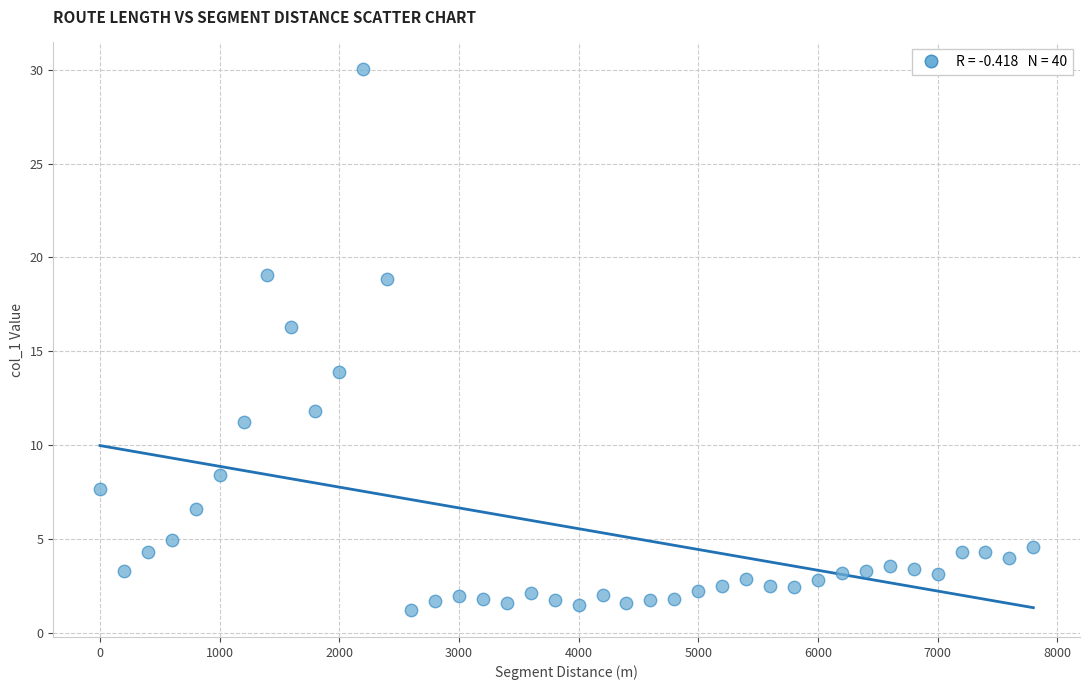

What is the range of X values (max minus min)?

7800.0